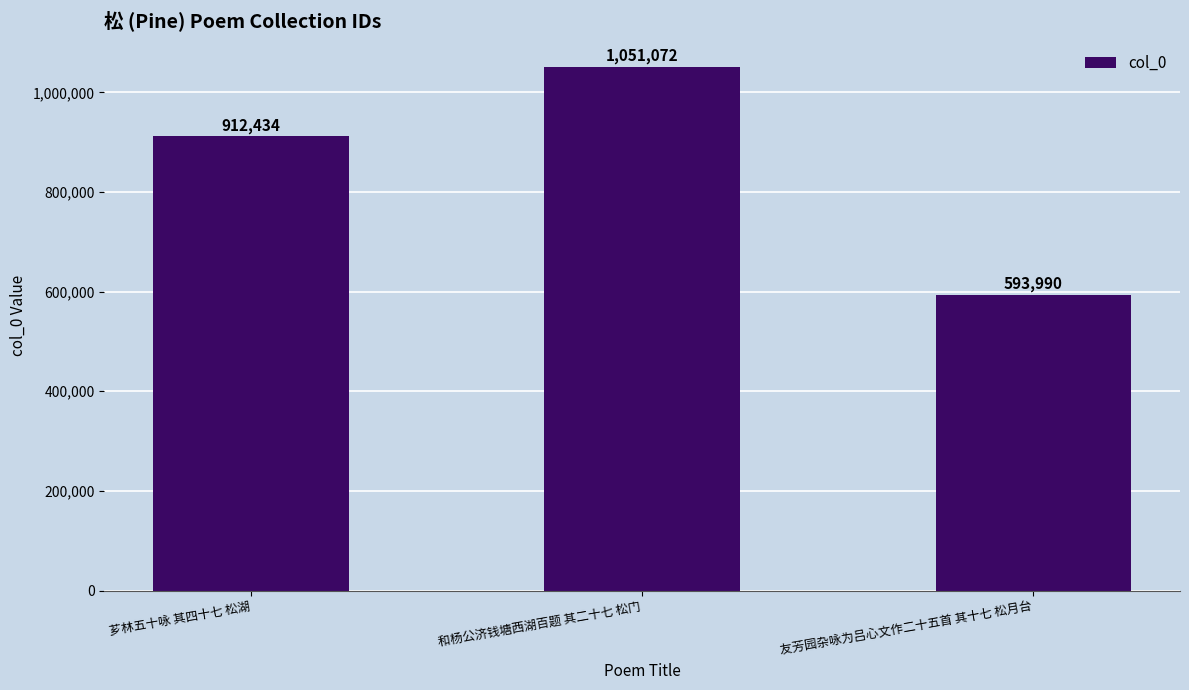

What is the minimum value shown in the chart?

593990